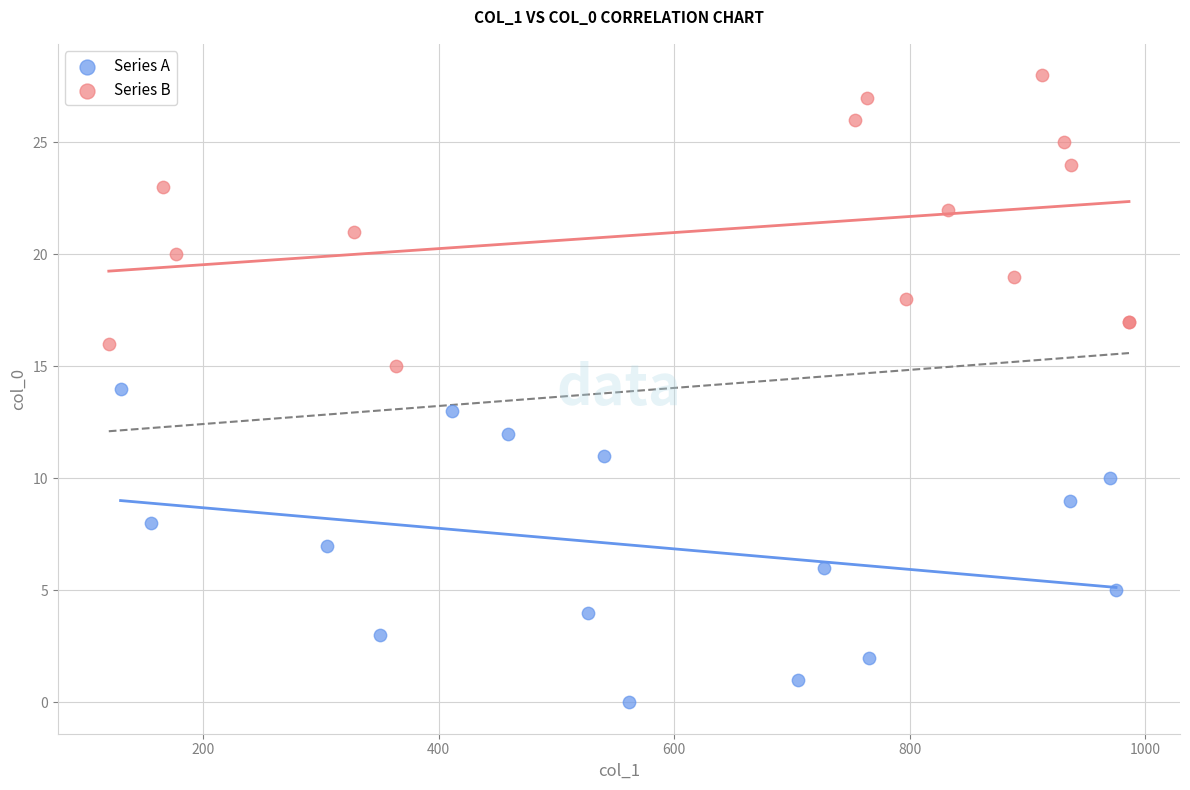

Which series contains the lowest Y value?

Series A